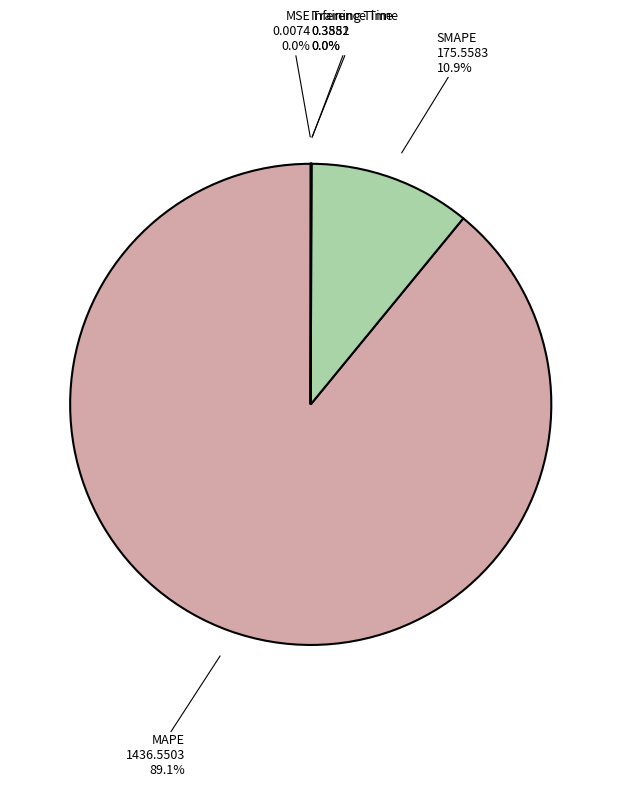

What percentage is NOT represented by MAPE?

10.9%